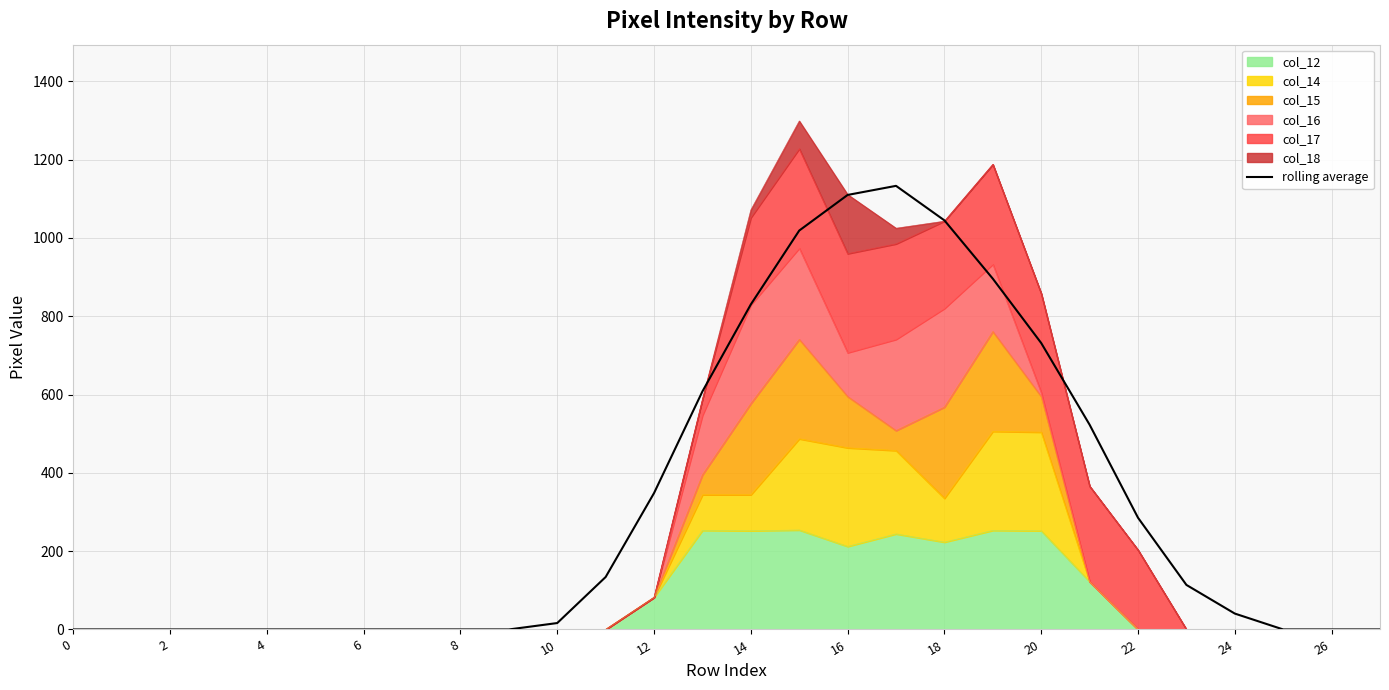

What is the difference between the maximum and minimum values?

1133.2